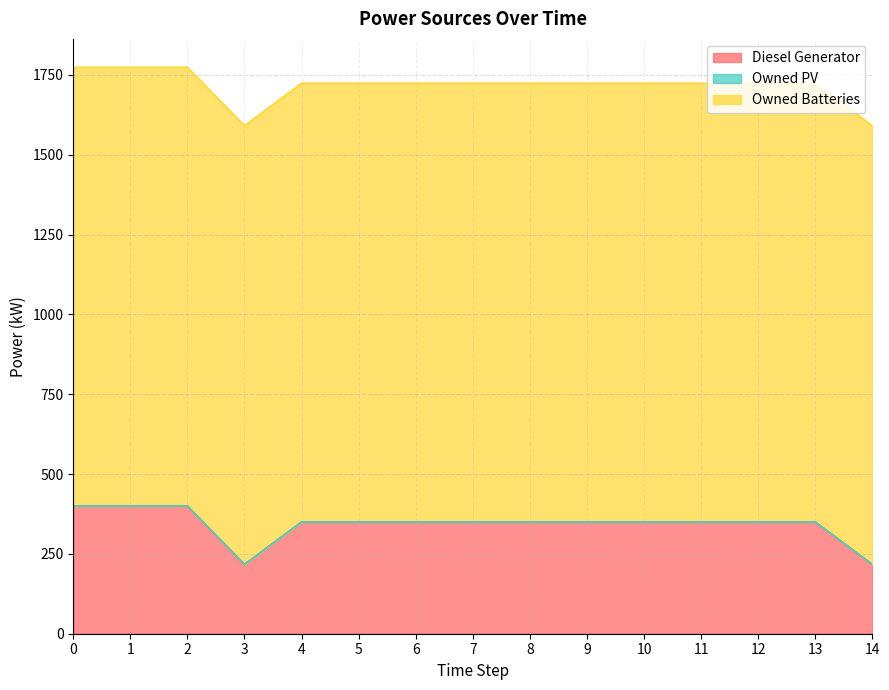

What is the total value across all series at 3?

1591